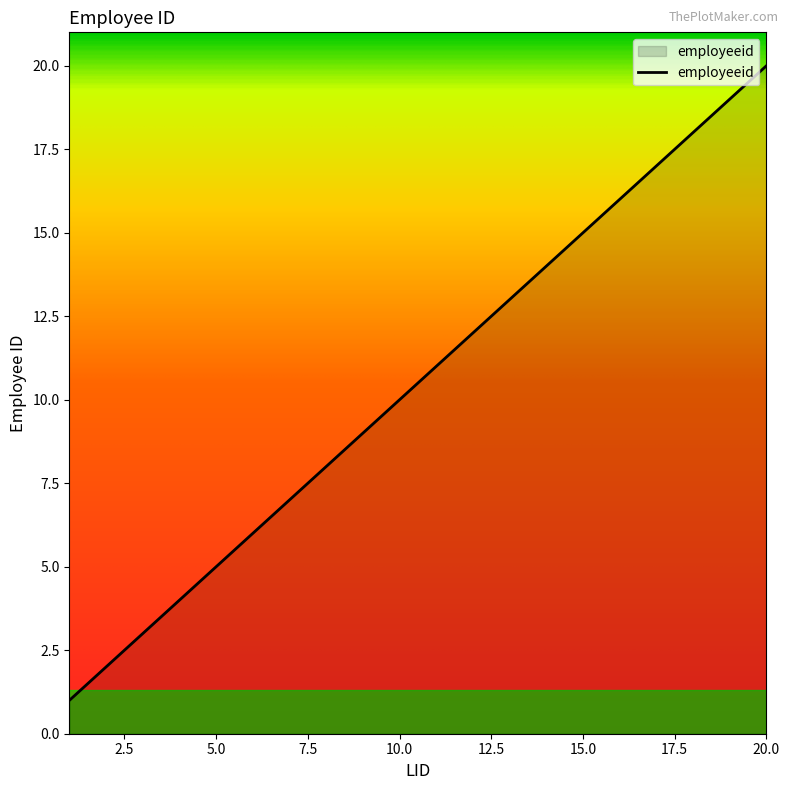

What is the smallest value displayed?

1